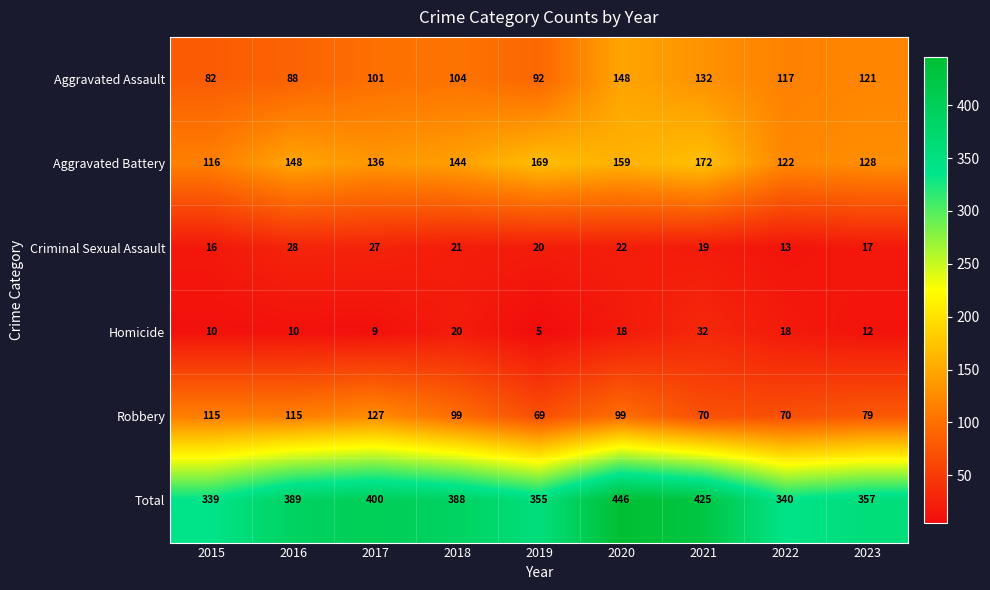

What is the total value across all series at 2015?

678